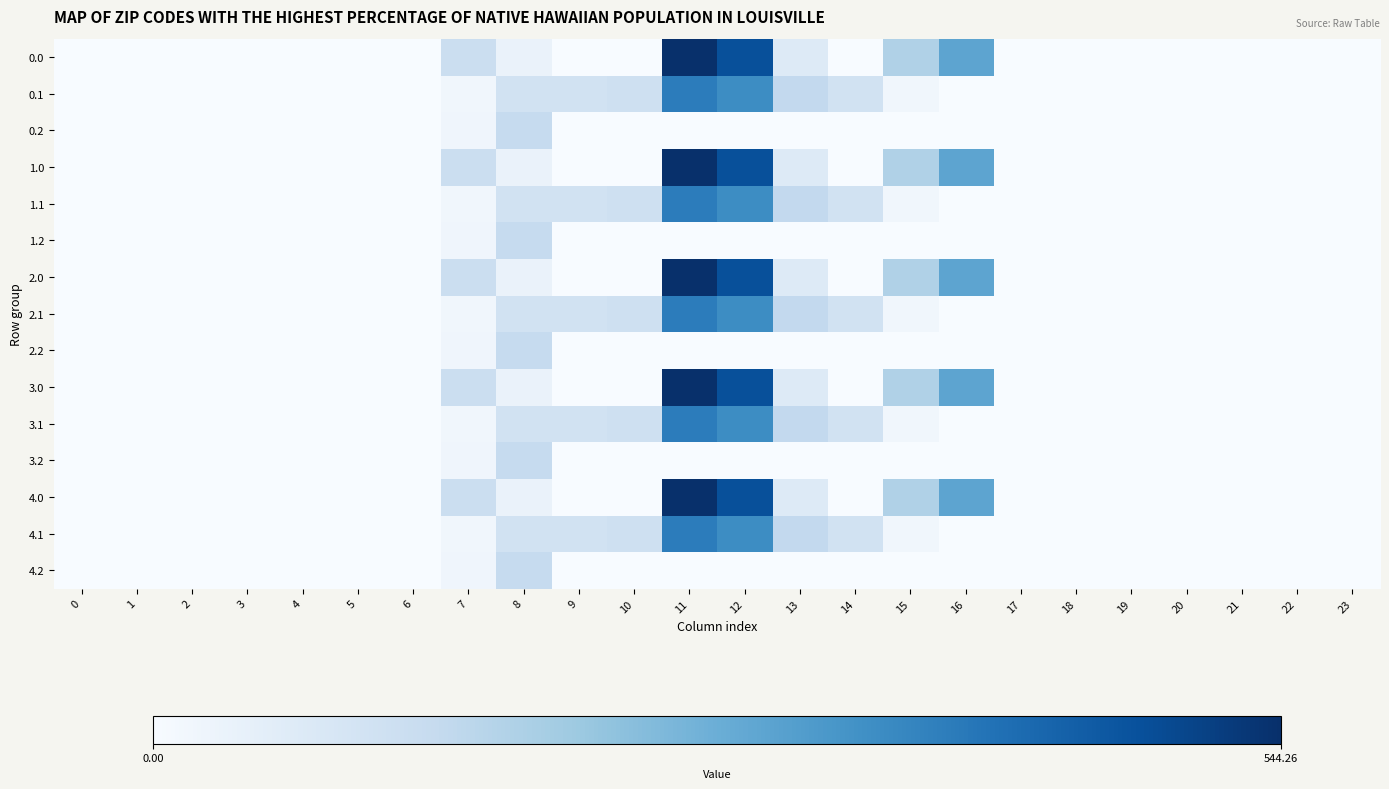

Reading right to left, list all the values displayed in this chart.

0.0: 23=0.0	22=0.0	21=0.0	20=0.0	19=0.0	18=0.0	17=0.0	16=294.5	15=172.8	14=0.3	13=70.2	12=477.2	11=544.3	10=0.0	9=0.0	8=35.0	7=120.6	6=0.0	5=0.0	4=0.0	3=0.0	2=0.0	1=0.0	0=0.0
0.1: 23=0.0	22=0.0	21=0.0	20=0.0	19=0.0	18=0.0	17=0.0	16=0.0	15=17.3	14=105.5	13=141.2	12=350.8	11=384.7	10=114.0	9=104.8	8=102.3	7=17.7	6=0.0	5=0.0	4=0.0	3=0.0	2=0.0	1=0.0	0=0.0
0.2: 23=0.0	22=0.0	21=0.0	20=0.0	19=0.0	18=0.0	17=0.0	16=0.0	15=0.0	14=0.0	13=0.0	12=0.0	11=0.0	10=0.0	9=0.0	8=134.2	7=22.3	6=0.0	5=0.0	4=0.0	3=0.0	2=0.0	1=0.0	0=0.0
1.0: 23=0.0	22=0.0	21=0.0	20=0.0	19=0.0	18=0.0	17=0.0	16=294.5	15=172.8	14=0.3	13=70.2	12=477.2	11=544.3	10=0.0	9=0.0	8=35.0	7=120.6	6=0.0	5=0.0	4=0.0	3=0.0	2=0.0	1=0.0	0=0.0
1.1: 23=0.0	22=0.0	21=0.0	20=0.0	19=0.0	18=0.0	17=0.0	16=0.0	15=17.3	14=105.5	13=141.2	12=350.8	11=384.7	10=114.0	9=104.8	8=102.3	7=17.7	6=0.0	5=0.0	4=0.0	3=0.0	2=0.0	1=0.0	0=0.0
1.2: 23=0.0	22=0.0	21=0.0	20=0.0	19=0.0	18=0.0	17=0.0	16=0.0	15=0.0	14=0.0	13=0.0	12=0.0	11=0.0	10=0.0	9=0.0	8=134.2	7=22.3	6=0.0	5=0.0	4=0.0	3=0.0	2=0.0	1=0.0	0=0.0
2.0: 23=0.0	22=0.0	21=0.0	20=0.0	19=0.0	18=0.0	17=0.0	16=294.5	15=172.8	14=0.3	13=70.2	12=477.2	11=544.3	10=0.0	9=0.0	8=35.0	7=120.6	6=0.0	5=0.0	4=0.0	3=0.0	2=0.0	1=0.0	0=0.0
2.1: 23=0.0	22=0.0	21=0.0	20=0.0	19=0.0	18=0.0	17=0.0	16=0.0	15=17.3	14=105.5	13=141.2	12=350.8	11=384.7	10=114.0	9=104.8	8=102.3	7=17.7	6=0.0	5=0.0	4=0.0	3=0.0	2=0.0	1=0.0	0=0.0
2.2: 23=0.0	22=0.0	21=0.0	20=0.0	19=0.0	18=0.0	17=0.0	16=0.0	15=0.0	14=0.0	13=0.0	12=0.0	11=0.0	10=0.0	9=0.0	8=134.2	7=22.3	6=0.0	5=0.0	4=0.0	3=0.0	2=0.0	1=0.0	0=0.0
3.0: 23=0.0	22=0.0	21=0.0	20=0.0	19=0.0	18=0.0	17=0.0	16=294.5	15=172.8	14=0.3	13=70.2	12=477.2	11=544.3	10=0.0	9=0.0	8=35.0	7=120.6	6=0.0	5=0.0	4=0.0	3=0.0	2=0.0	1=0.0	0=0.0
3.1: 23=0.0	22=0.0	21=0.0	20=0.0	19=0.0	18=0.0	17=0.0	16=0.0	15=17.3	14=105.5	13=141.2	12=350.8	11=384.7	10=114.0	9=104.8	8=102.3	7=17.7	6=0.0	5=0.0	4=0.0	3=0.0	2=0.0	1=0.0	0=0.0
3.2: 23=0.0	22=0.0	21=0.0	20=0.0	19=0.0	18=0.0	17=0.0	16=0.0	15=0.0	14=0.0	13=0.0	12=0.0	11=0.0	10=0.0	9=0.0	8=134.2	7=22.3	6=0.0	5=0.0	4=0.0	3=0.0	2=0.0	1=0.0	0=0.0
4.0: 23=0.0	22=0.0	21=0.0	20=0.0	19=0.0	18=0.0	17=0.0	16=294.5	15=172.8	14=0.3	13=70.2	12=477.2	11=544.3	10=0.0	9=0.0	8=35.0	7=120.6	6=0.0	5=0.0	4=0.0	3=0.0	2=0.0	1=0.0	0=0.0
4.1: 23=0.0	22=0.0	21=0.0	20=0.0	19=0.0	18=0.0	17=0.0	16=0.0	15=17.3	14=105.5	13=141.2	12=350.8	11=384.7	10=114.0	9=104.8	8=102.3	7=17.7	6=0.0	5=0.0	4=0.0	3=0.0	2=0.0	1=0.0	0=0.0
4.2: 23=0.0	22=0.0	21=0.0	20=0.0	19=0.0	18=0.0	17=0.0	16=0.0	15=0.0	14=0.0	13=0.0	12=0.0	11=0.0	10=0.0	9=0.0	8=134.2	7=22.3	6=0.0	5=0.0	4=0.0	3=0.0	2=0.0	1=0.0	0=0.0